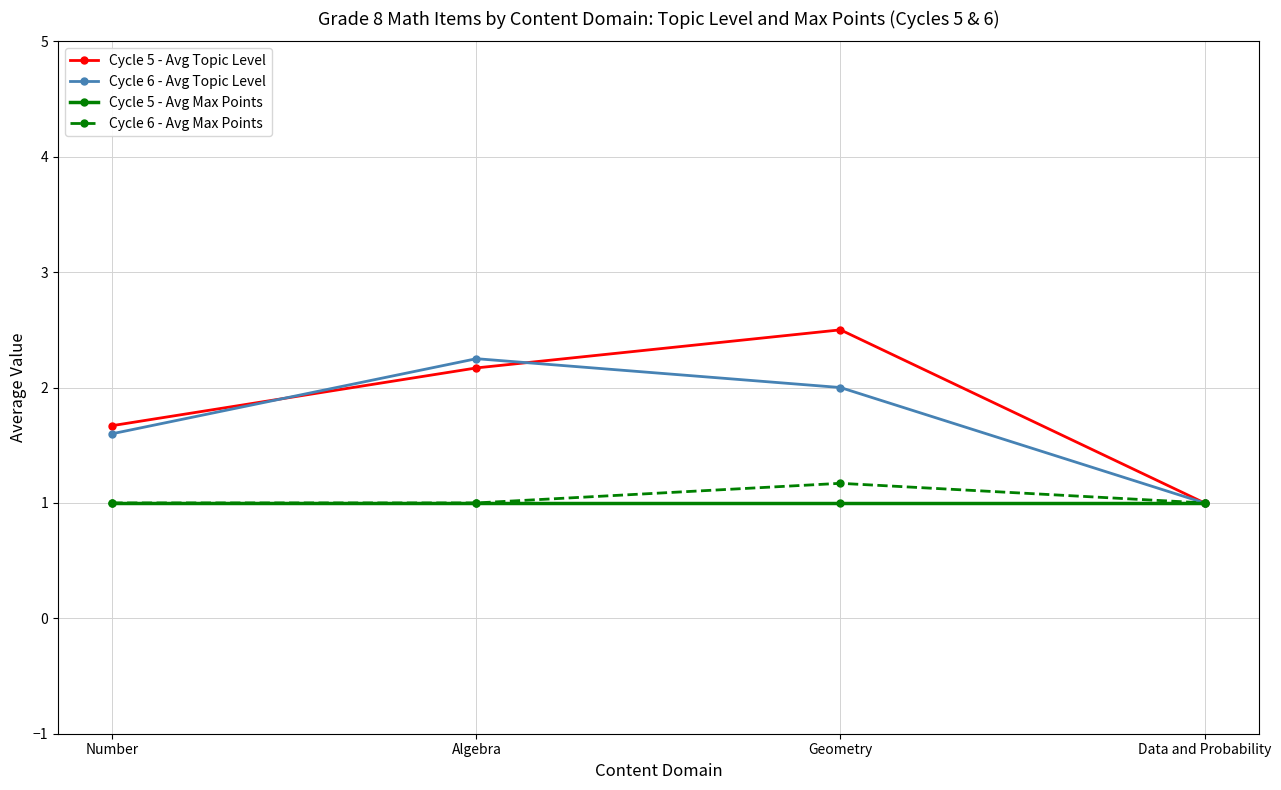

What is the lowest value of the Cycle 6 - Avg Max Points series?

1.0